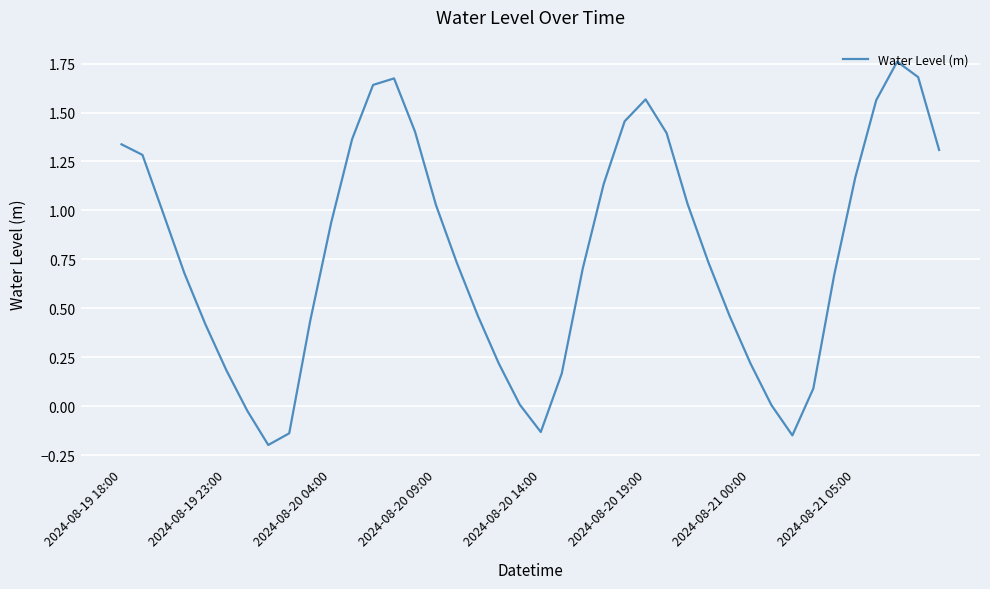

Does the chart display data point markers on the line(s)?

No